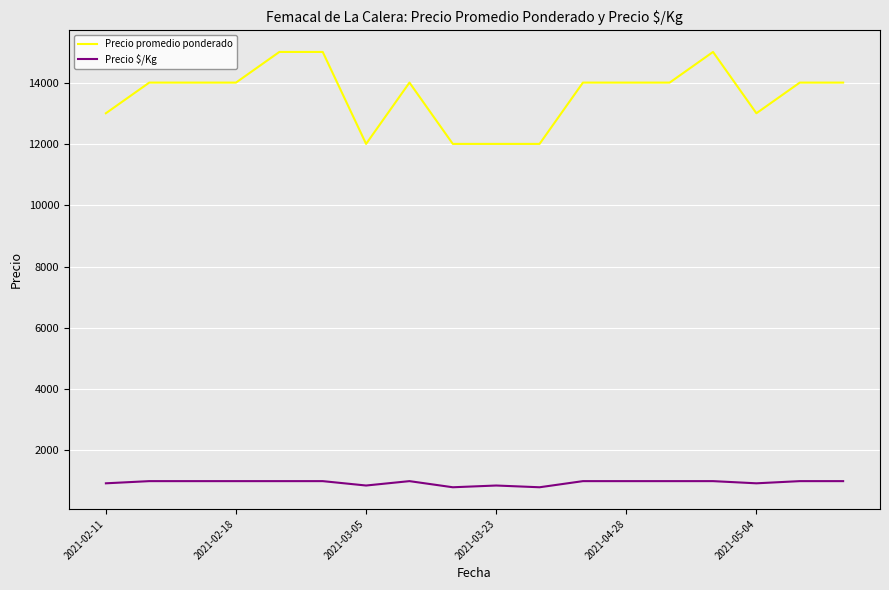

True or false: Precio promedio ponderado and Precio $/Kg intersect in this chart.

False